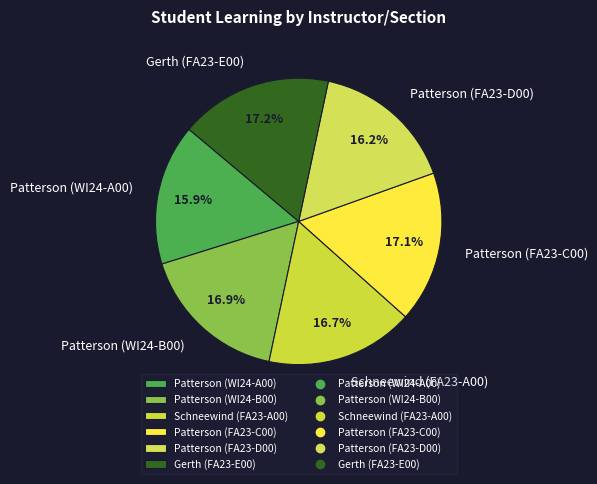

Is there any slice that represents more than half of the pie?

No